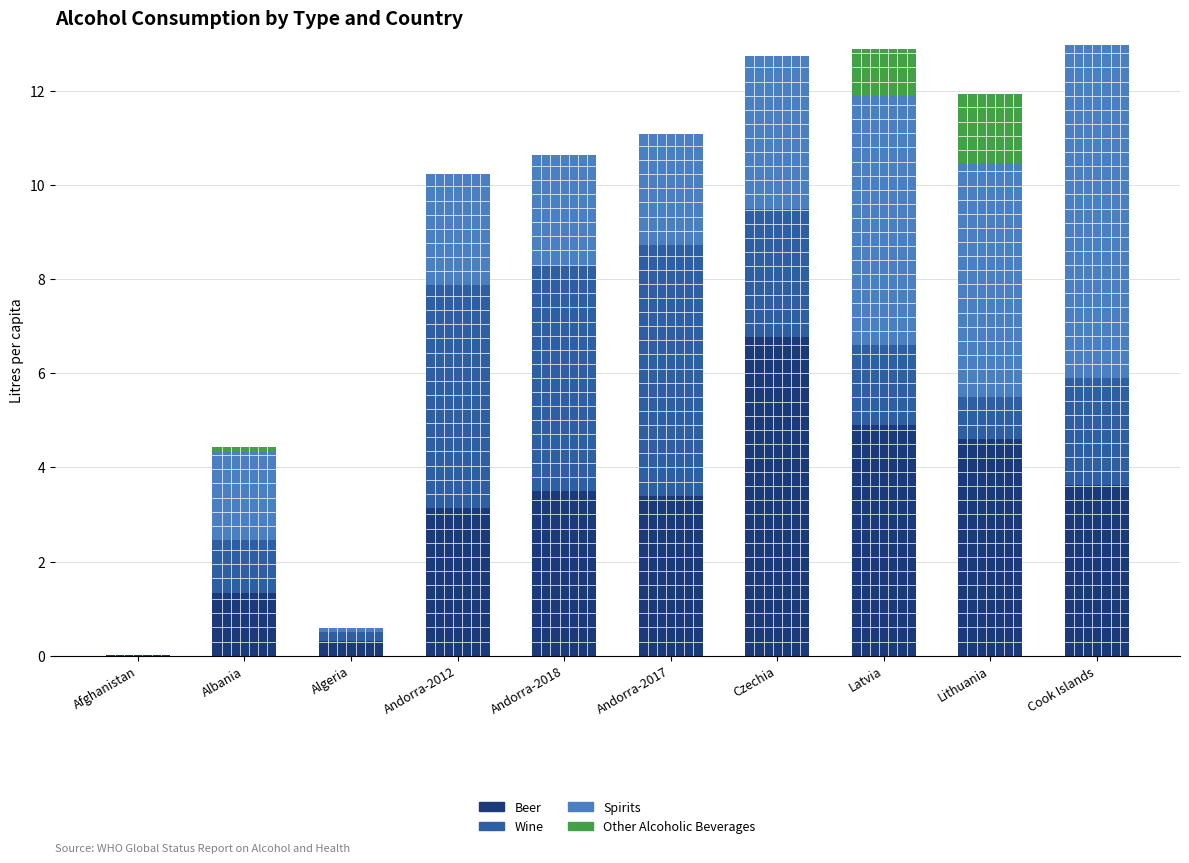

What is the total value across all series at Czechia?

12.7